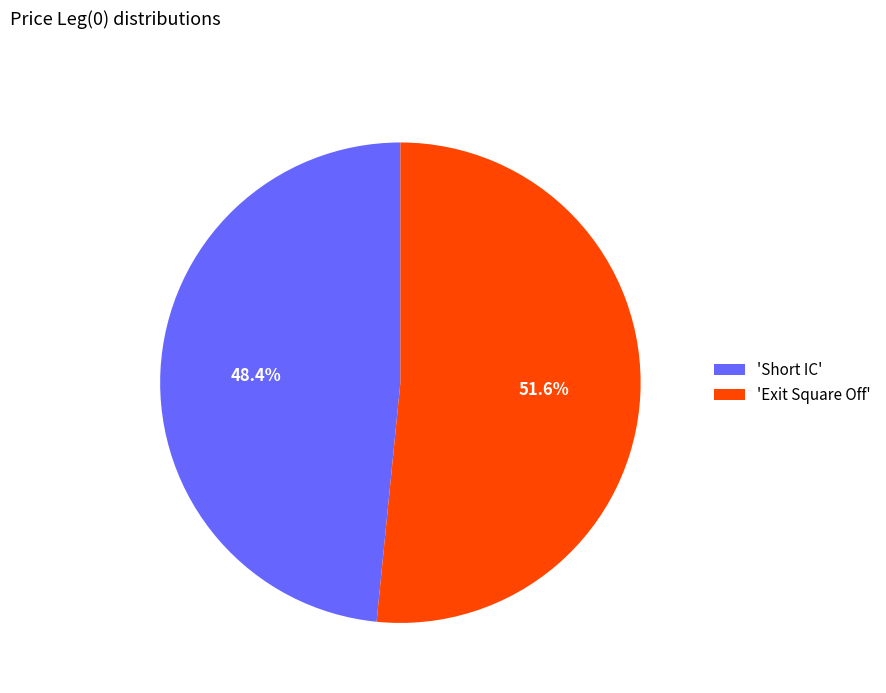

To the nearest percent, what is the average slice percentage?

50%